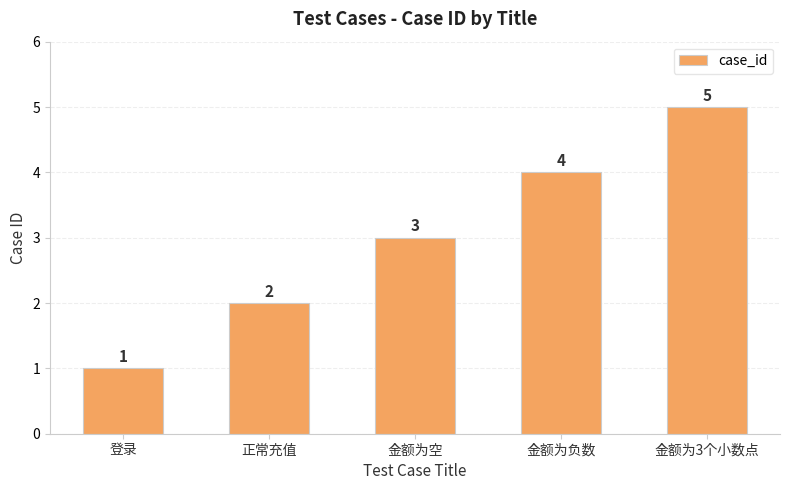

How many series are shown in this chart?

1